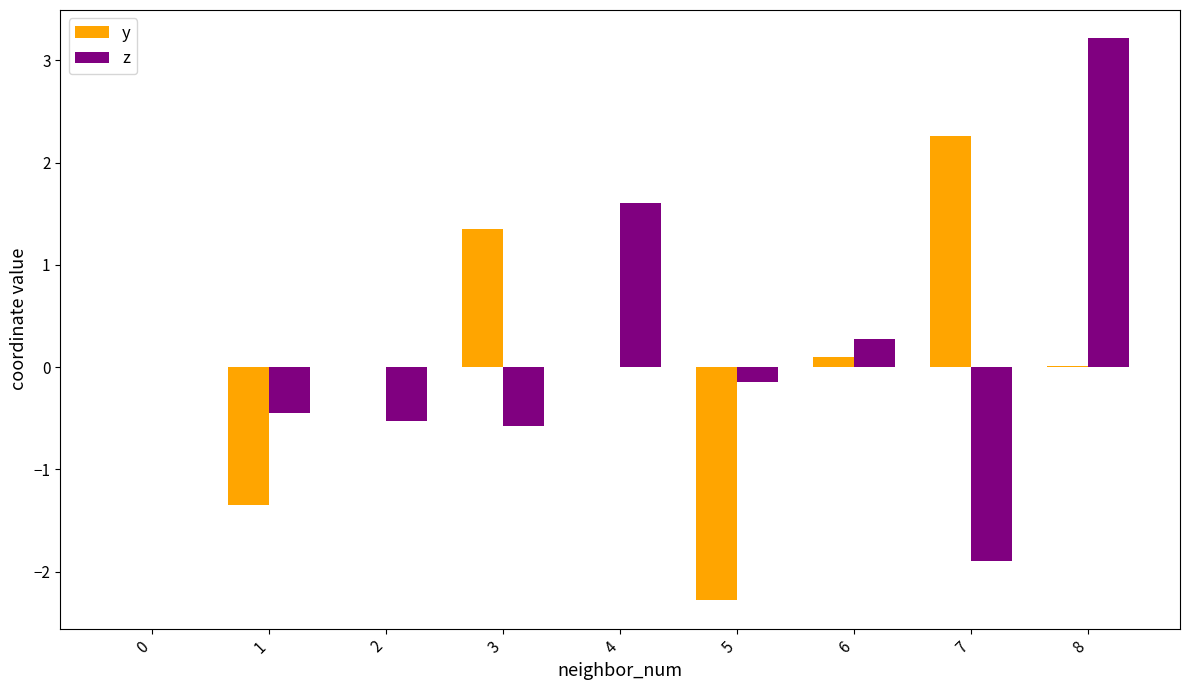

Is the value of z at 1 greater than the value of y at 0?

No